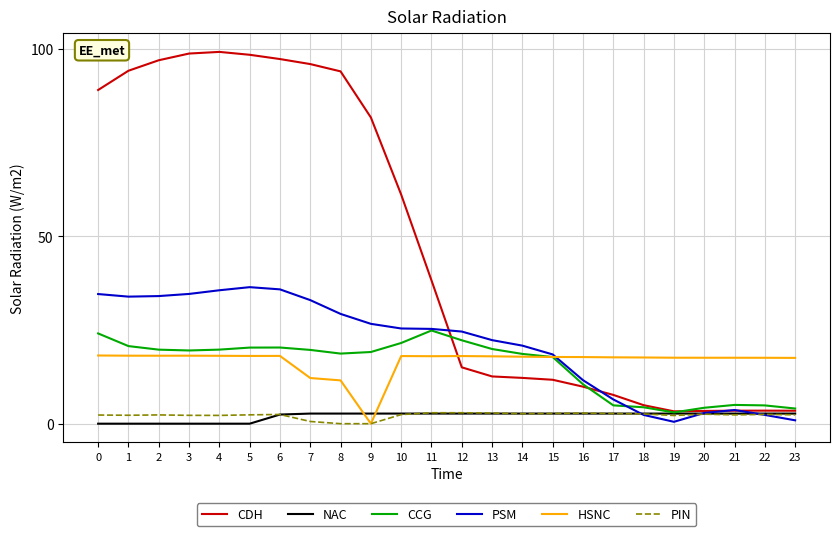

What is the difference between the maximum and second lowest values in the PIN series?

2.9